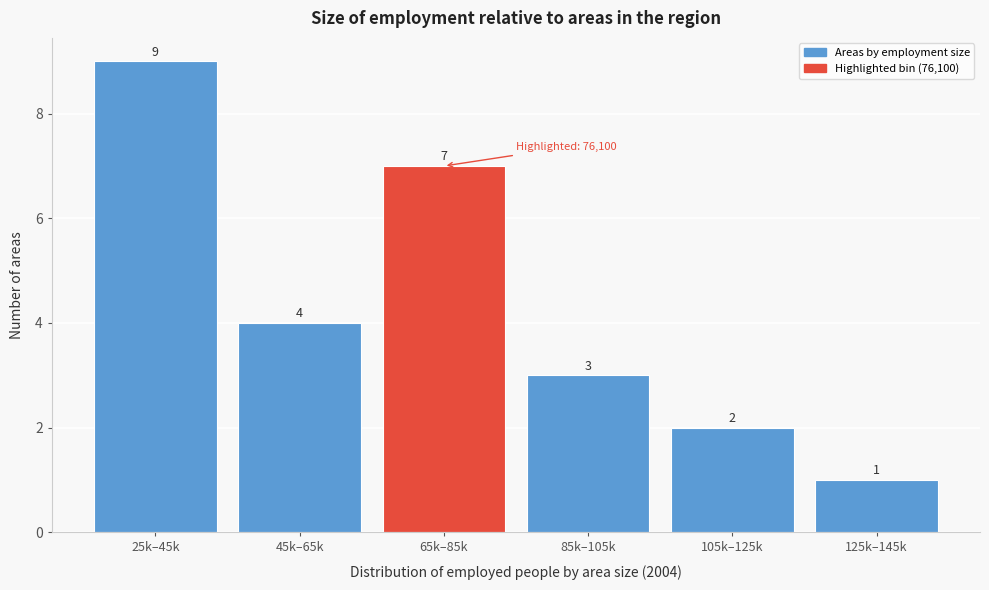

Reading left to right, extract all data points from this chart.

9	4	7	3	2	1